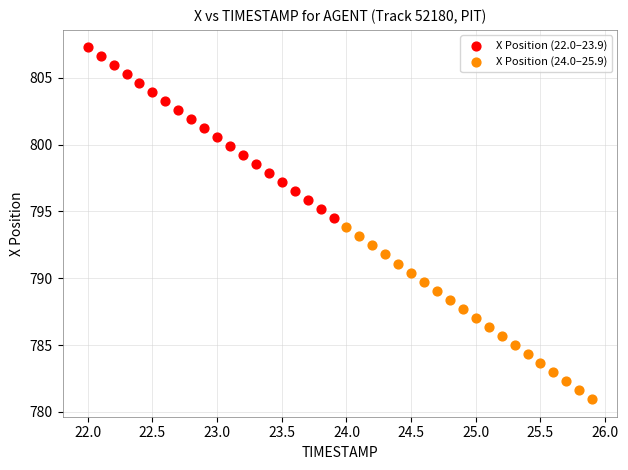

Which series reaches the minimum Y coordinate?

X Position (24.0–25.9)